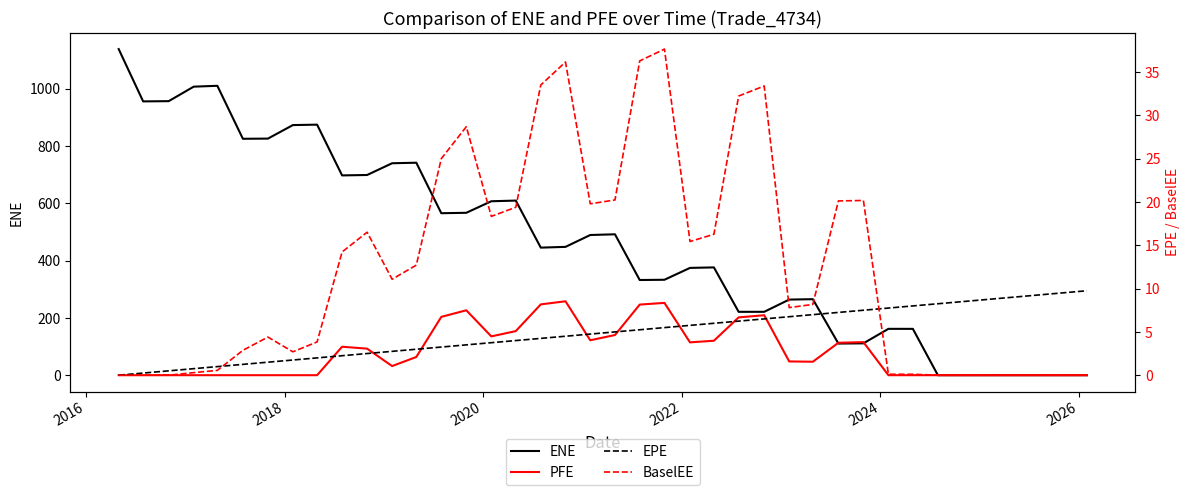

What is the difference between the maximum and minimum values in the ENE series?

1138.2